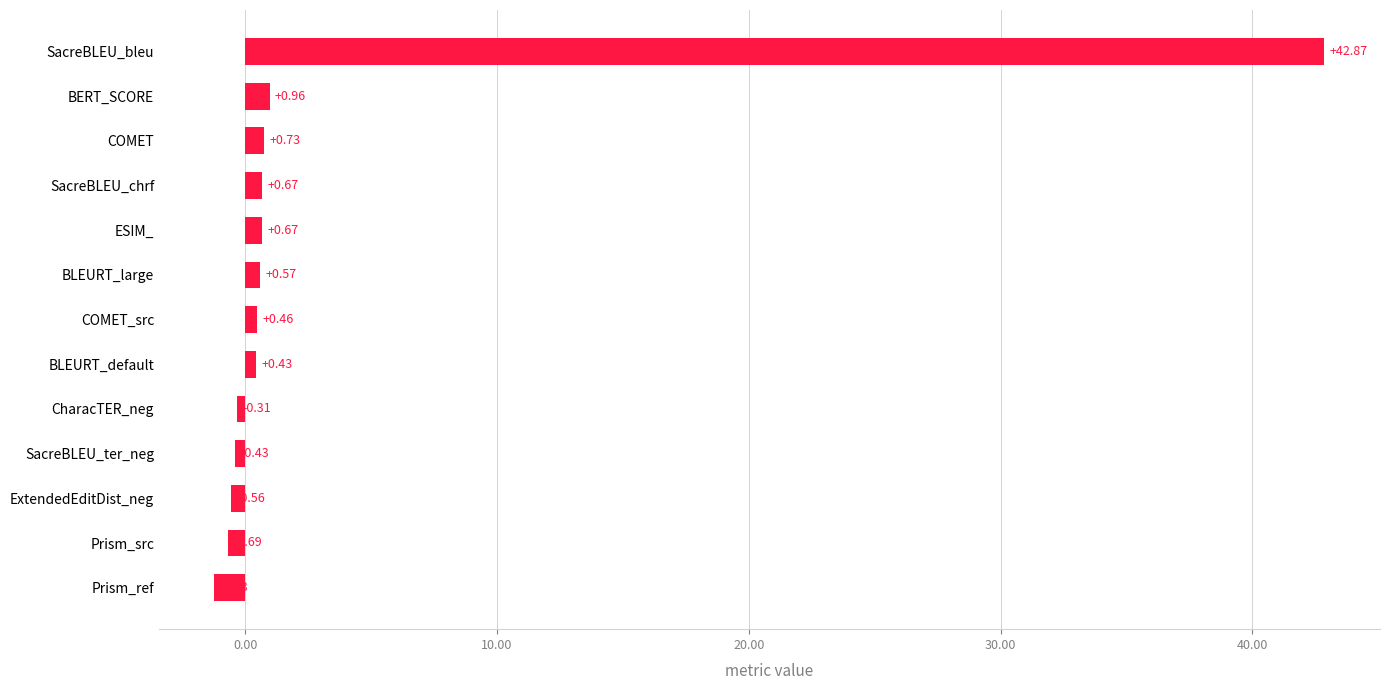

How many data points does each series have?

13